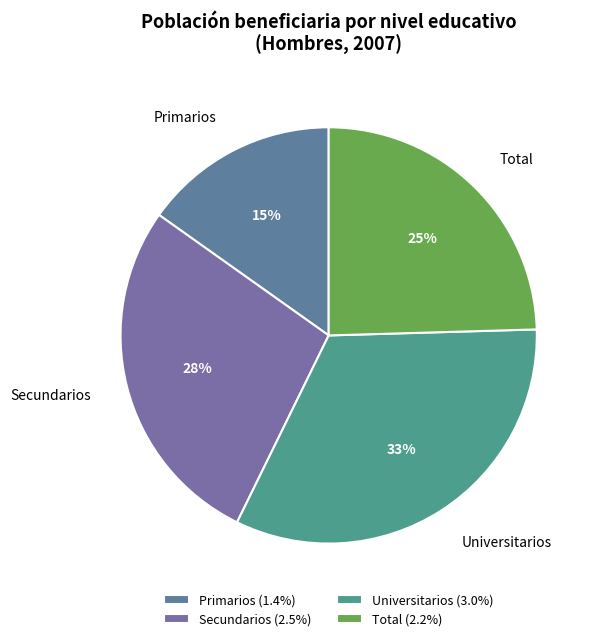

To the nearest percent, what portion does Secundarios represent?

28%